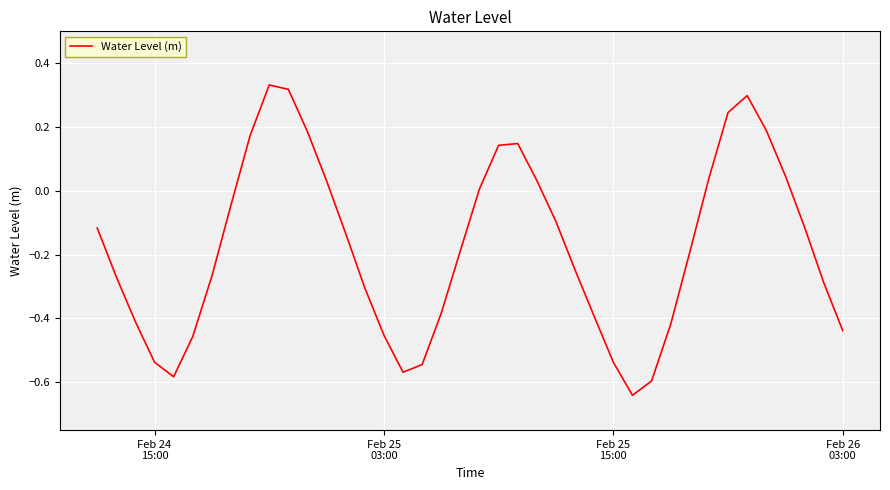

True or false: there are more than 2 points higher than both neighbors.

True